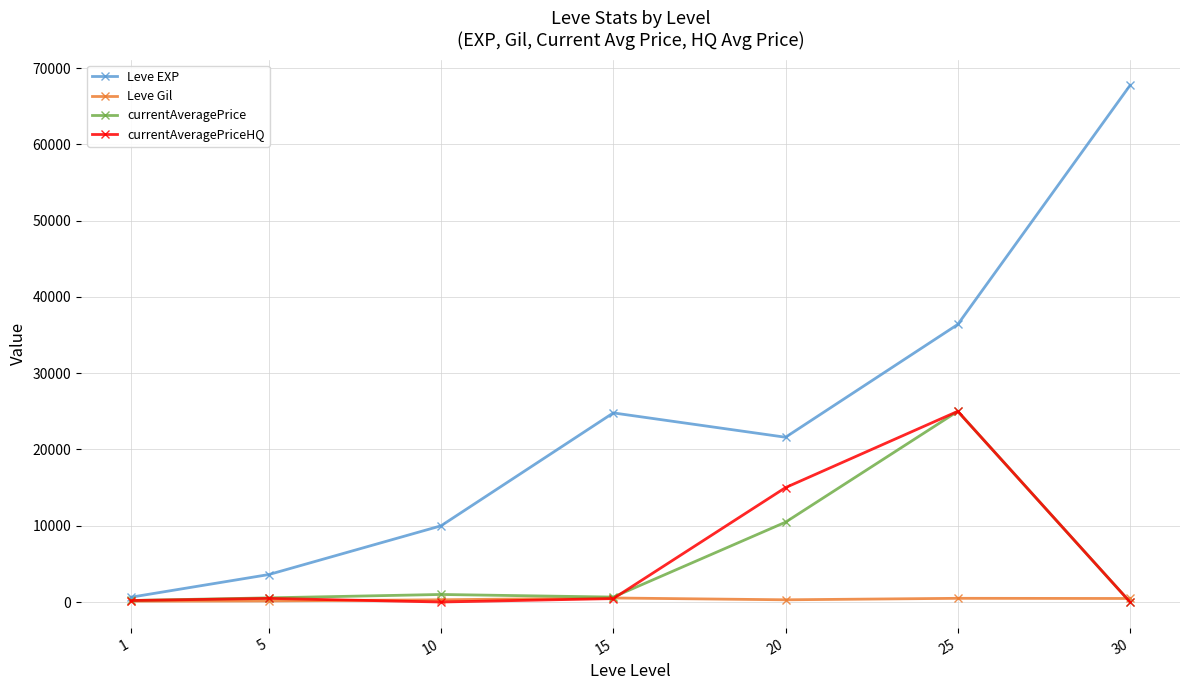

Count the number of categories in the chart.

7